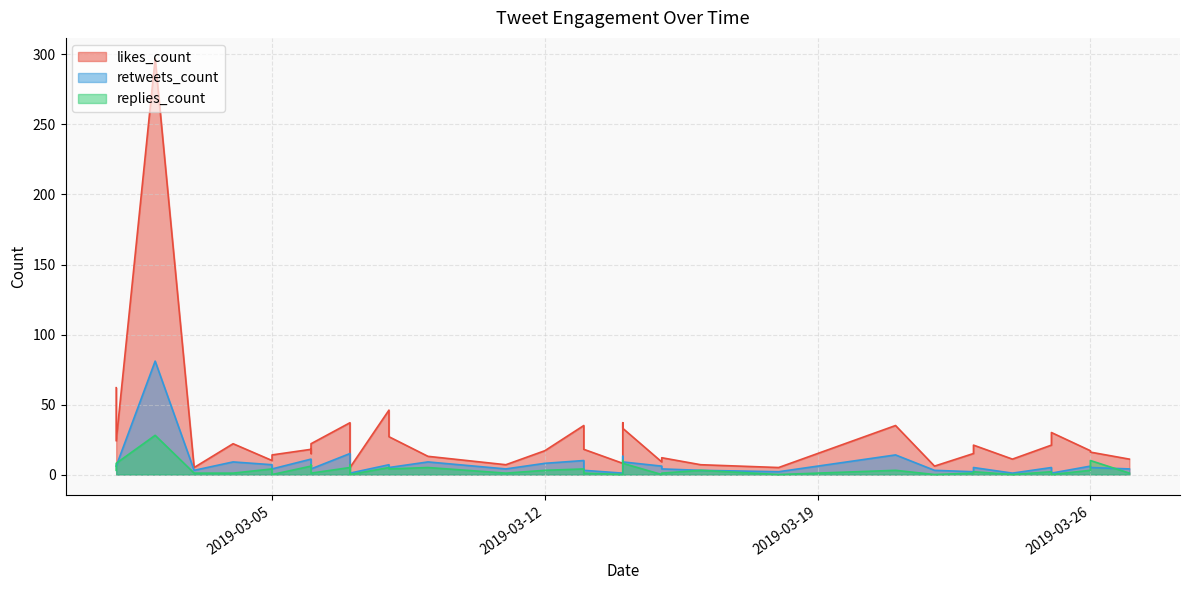

What is the value of the likes_count point at the 5th from the left?

22